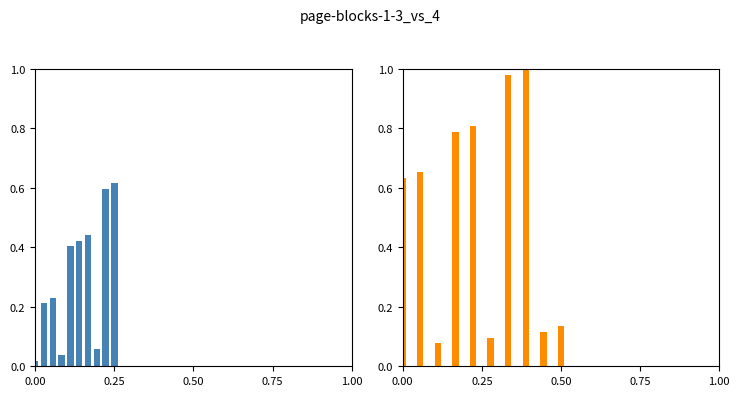

What is the maximum value shown in the chart?

1.0